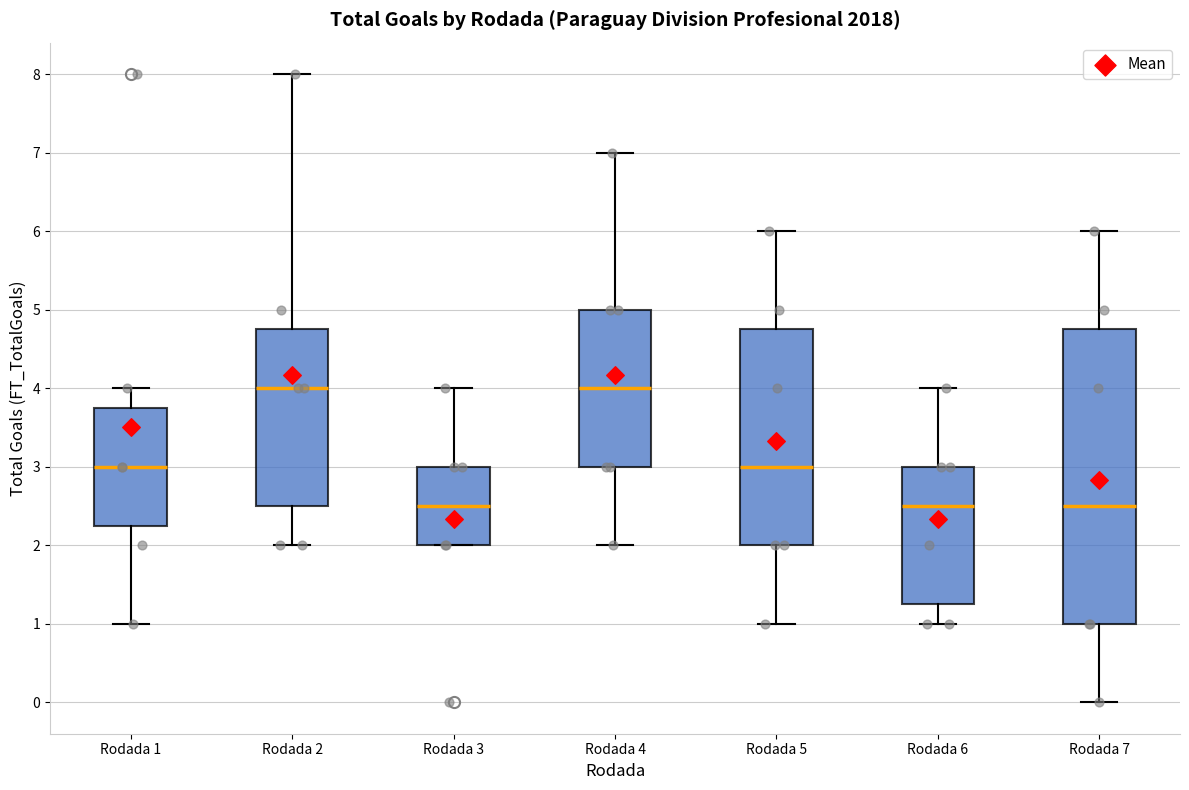

Comparing the boxes themselves (not the whiskers), which one is the tallest?

Rodada 7